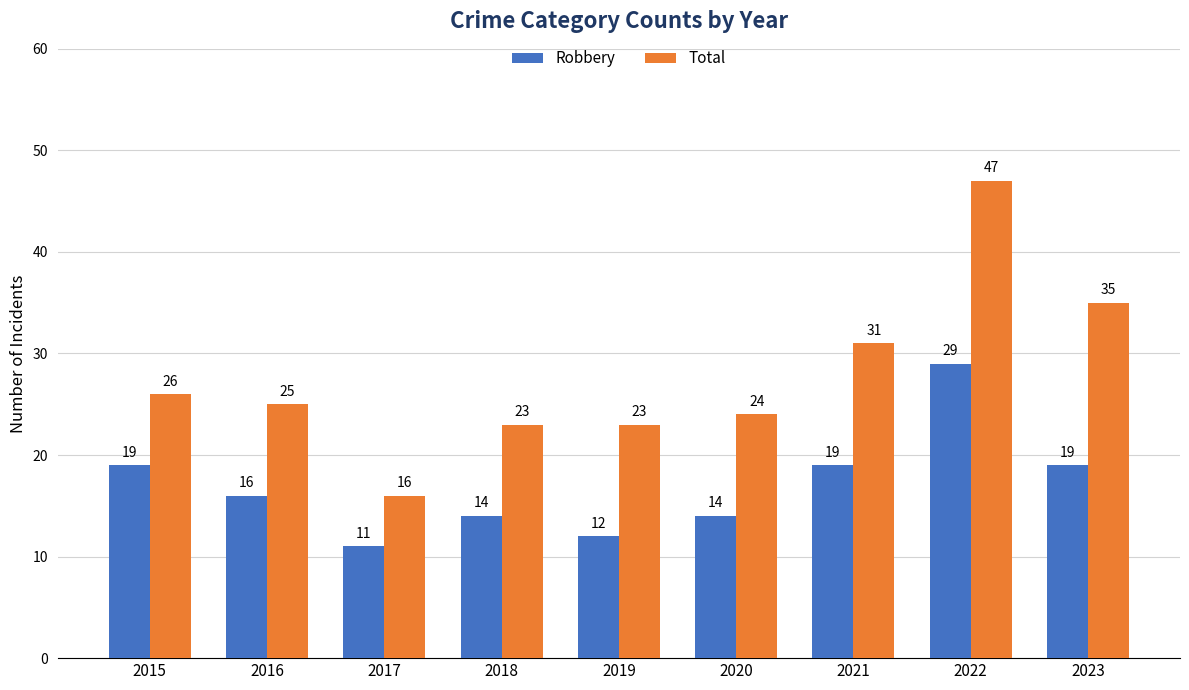

Reading left to right, list all the values displayed in this chart.

Robbery: 2015=19	2016=16	2017=11	2018=14	2019=12	2020=14	2021=19	2022=29	2023=19
Total: 2015=26	2016=25	2017=16	2018=23	2019=23	2020=24	2021=31	2022=47	2023=35